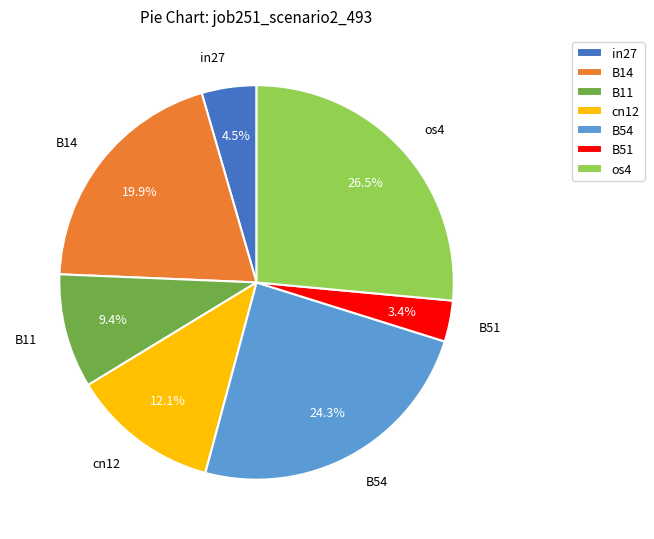

How many segments does this pie chart have?

7